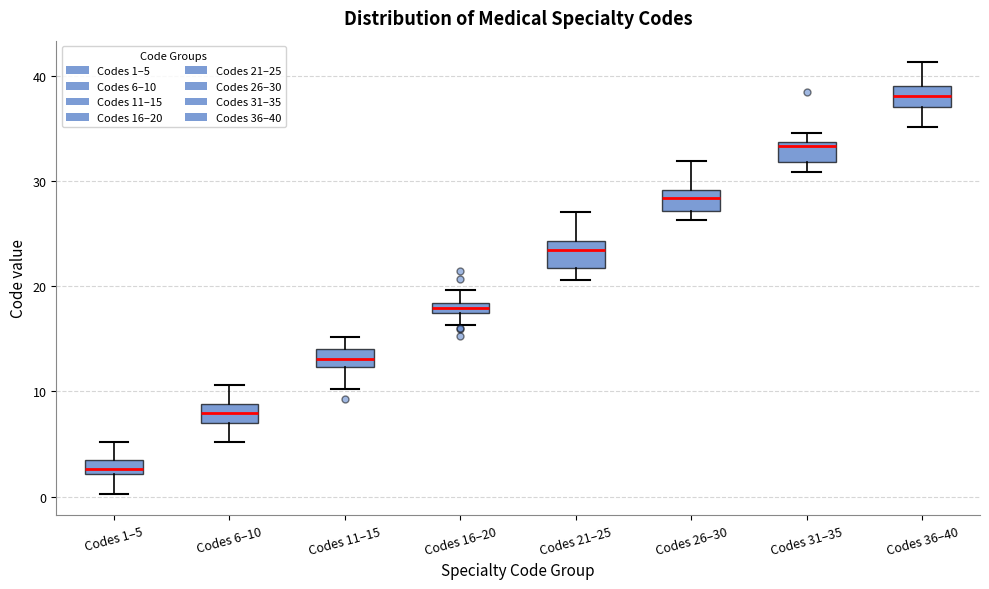

Which box has the highest median line?

Codes 36–40